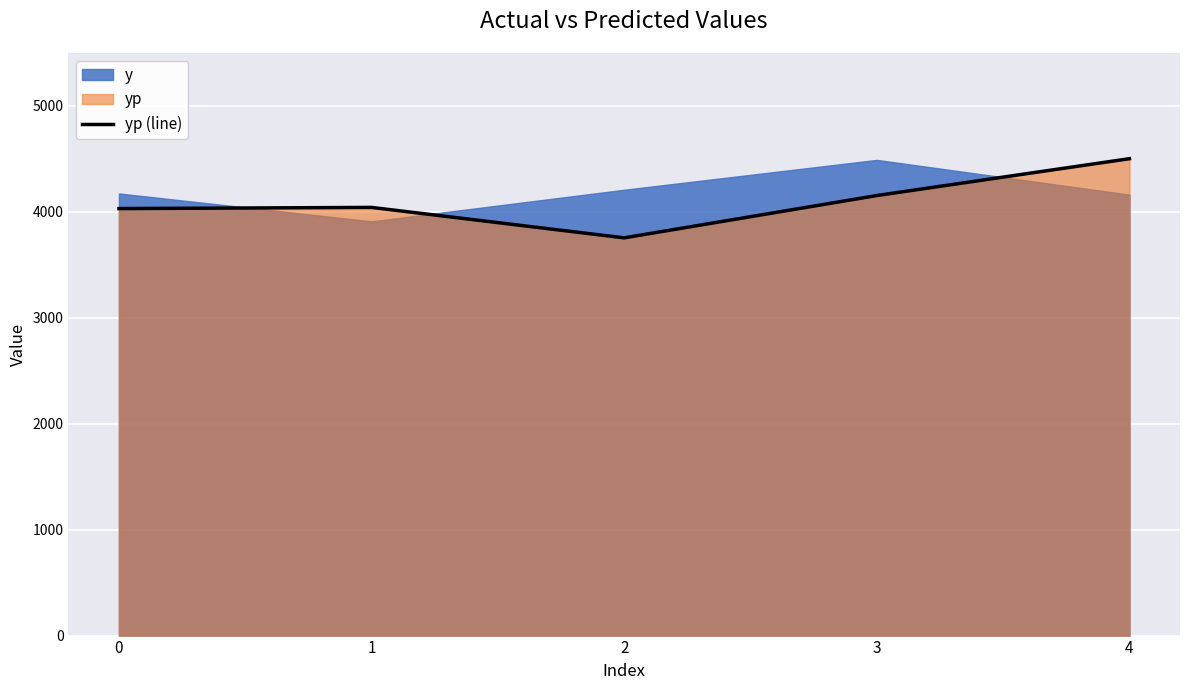

The value at 0 is 4031.3. True or false?

True